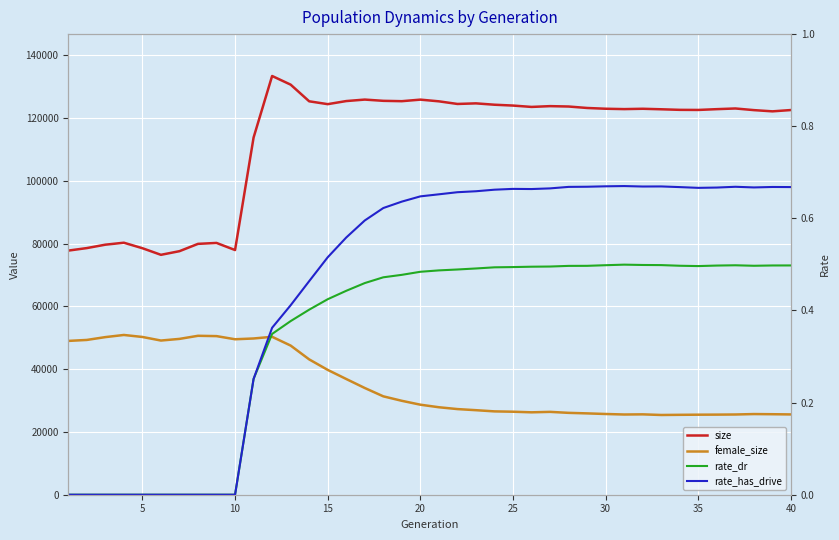

The female_size series shows 47235.4 at 25. True or false?

False